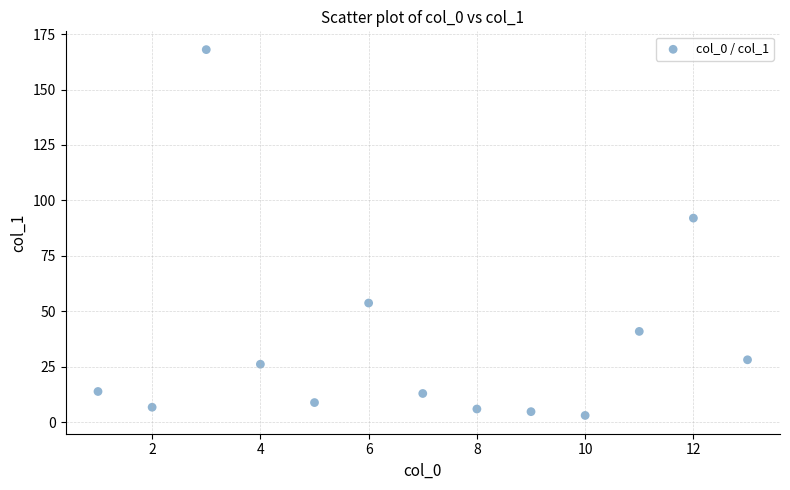

What is the range of X values (max minus min)?

12.0